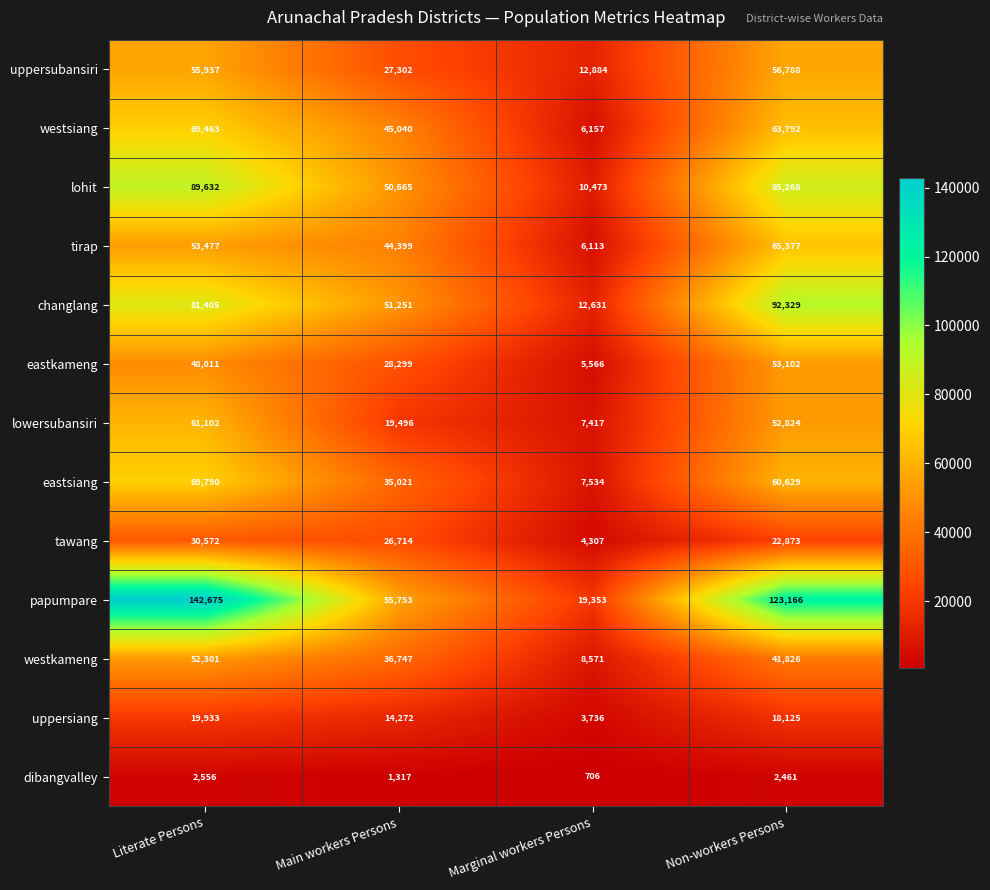

At which label is tirap closest to 35745?

Main workers Persons